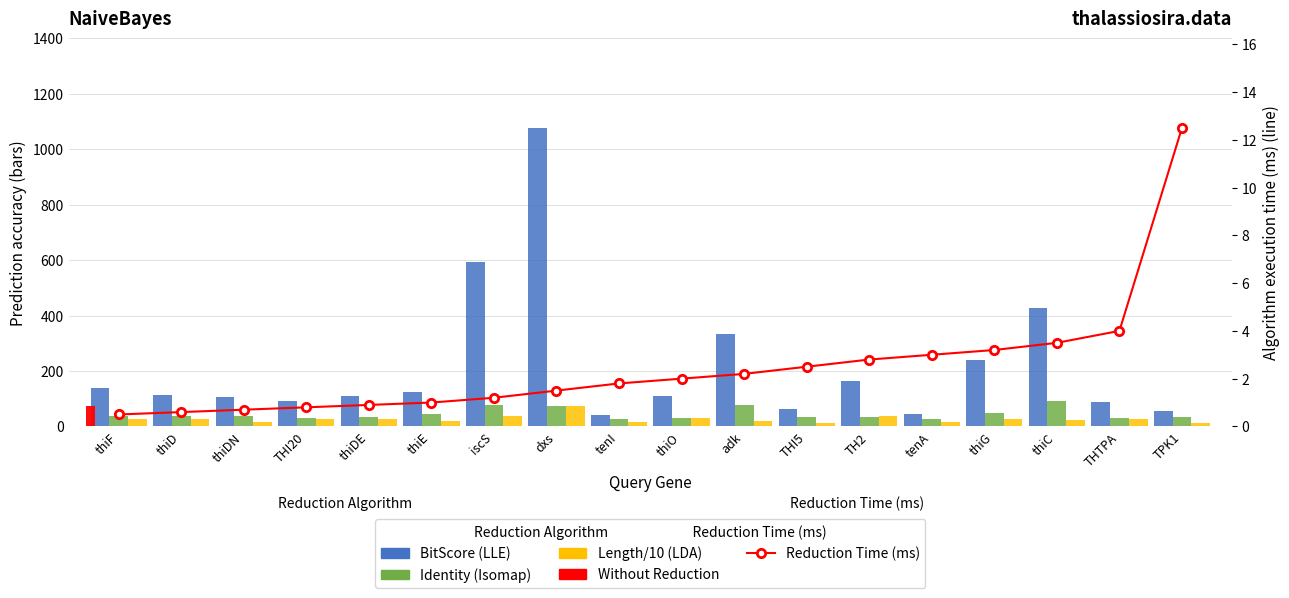

Which category has the lowest value across all series?

thiF